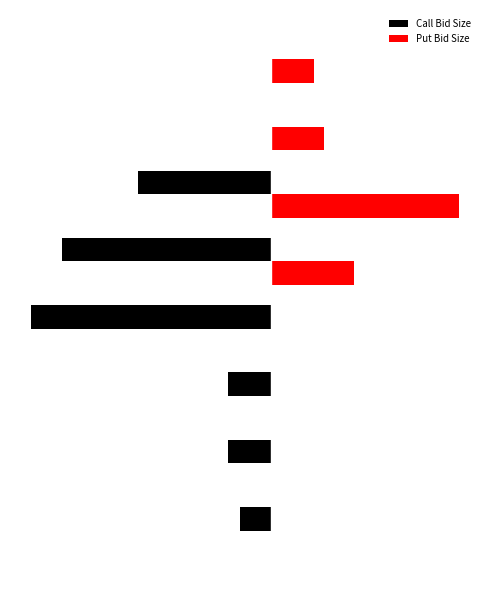

What are all the series names shown in the legend?

Call Bid Size, Put Bid Size